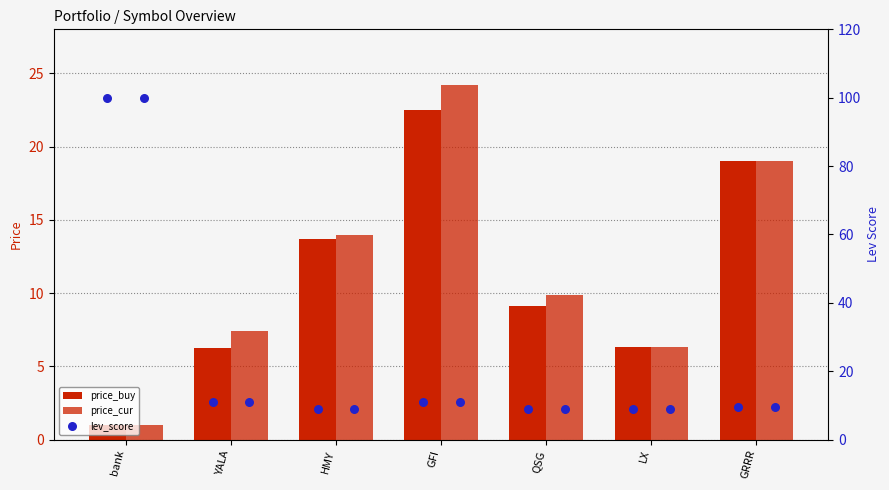

What are all the series names shown in the legend?

price_buy, price_cur, lev_score